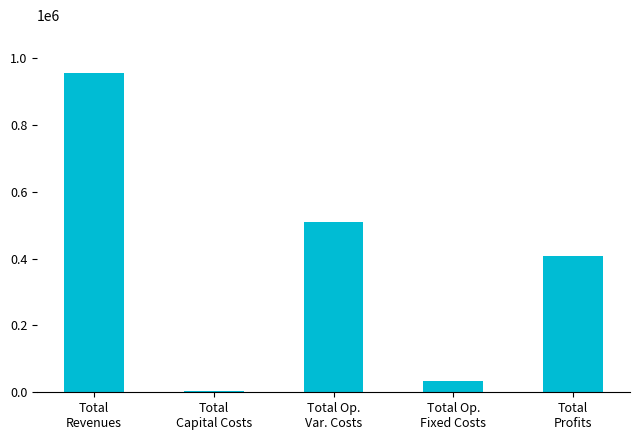

Are the bars grouped side by side (vs. stacked)?

No